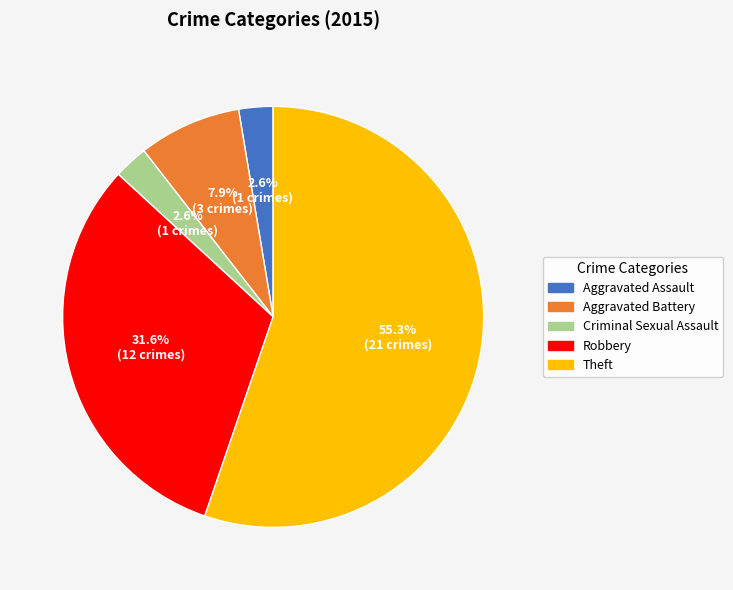

How many segments does this pie chart have?

5